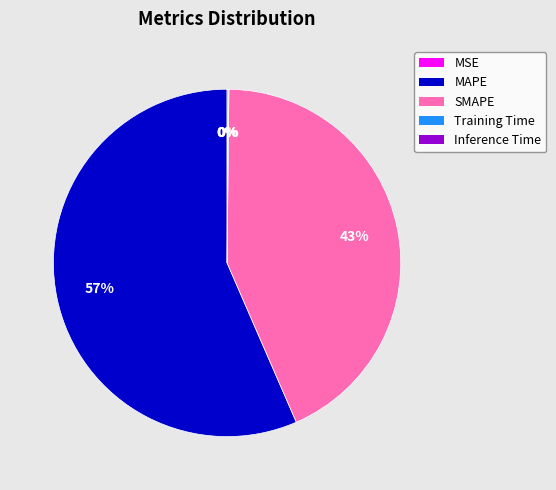

To the nearest percent, what portion does MAPE represent?

57%